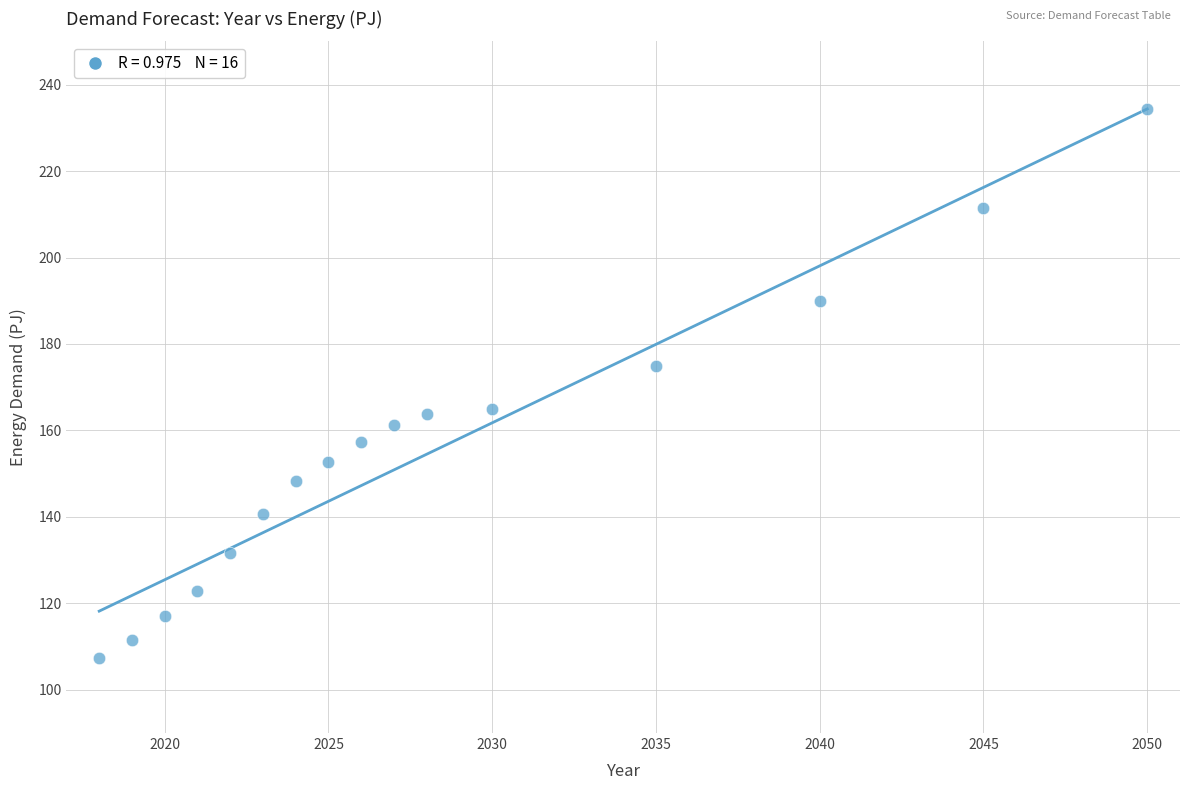

What is the range of X values (max minus min)?

32.0